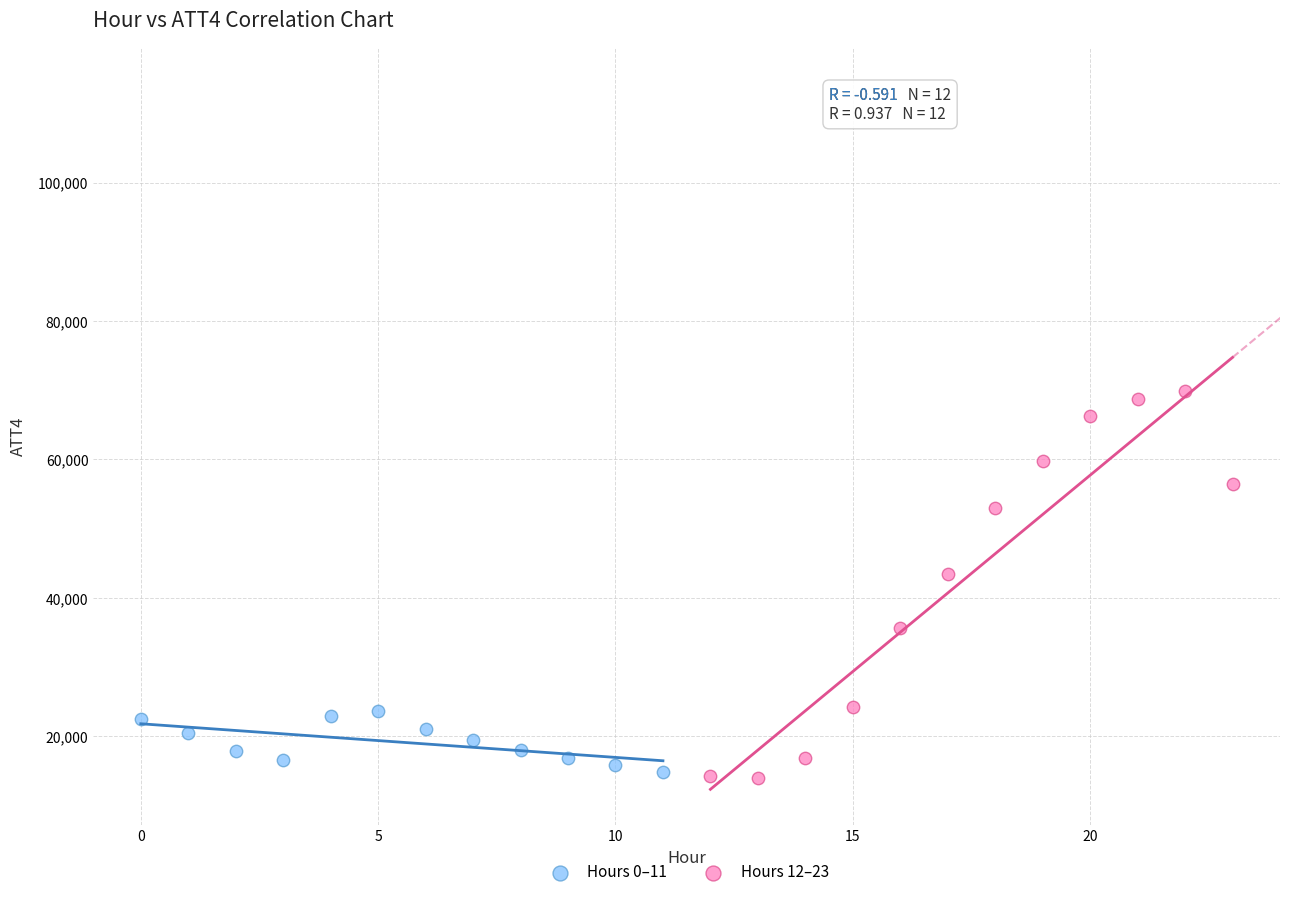

Which series reaches the maximum Y coordinate?

Hours 12–23